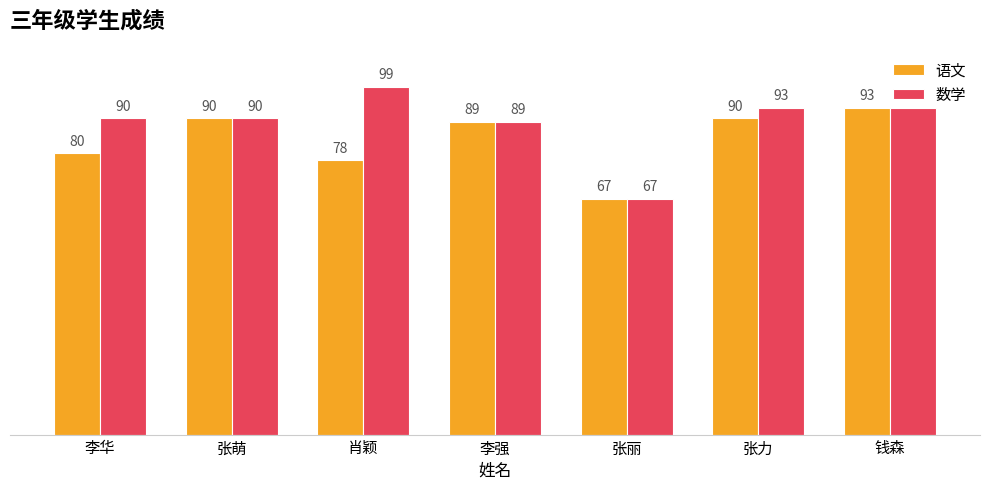

What is the label of the 7th bar from the left?

钱森